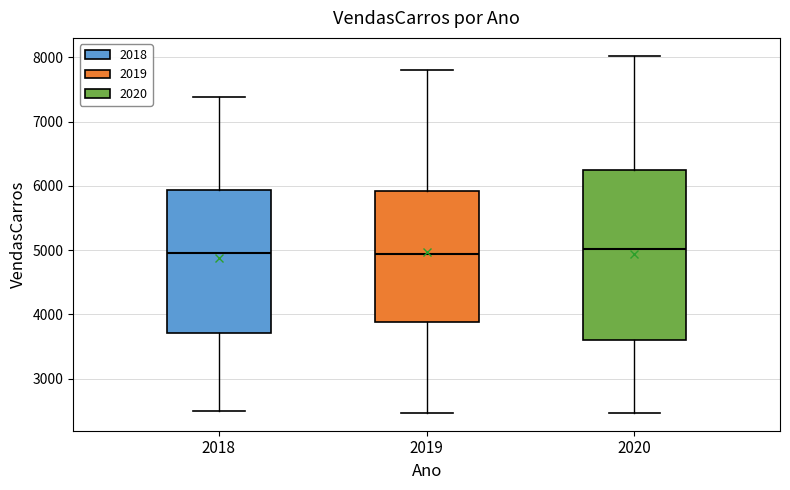

Where does the upper whisker of the box at x = 2018 end on the y-axis? The values are not printed on the chart, so give them approximately, as read against the axis.

7400